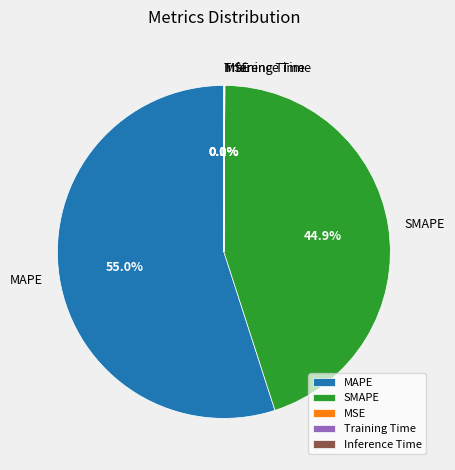

How much of the chart is everything except SMAPE?

55.1%